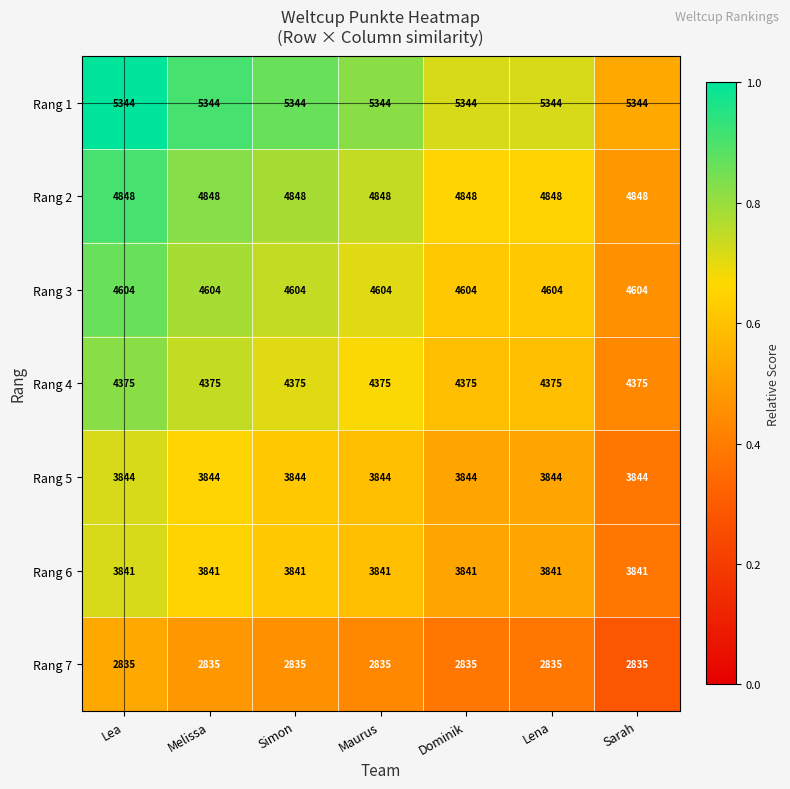

Rank the series at Lea from highest to lowest value.

Rang 1, Rang 2, Rang 3, Rang 4, Rang 5, Rang 6, Rang 7